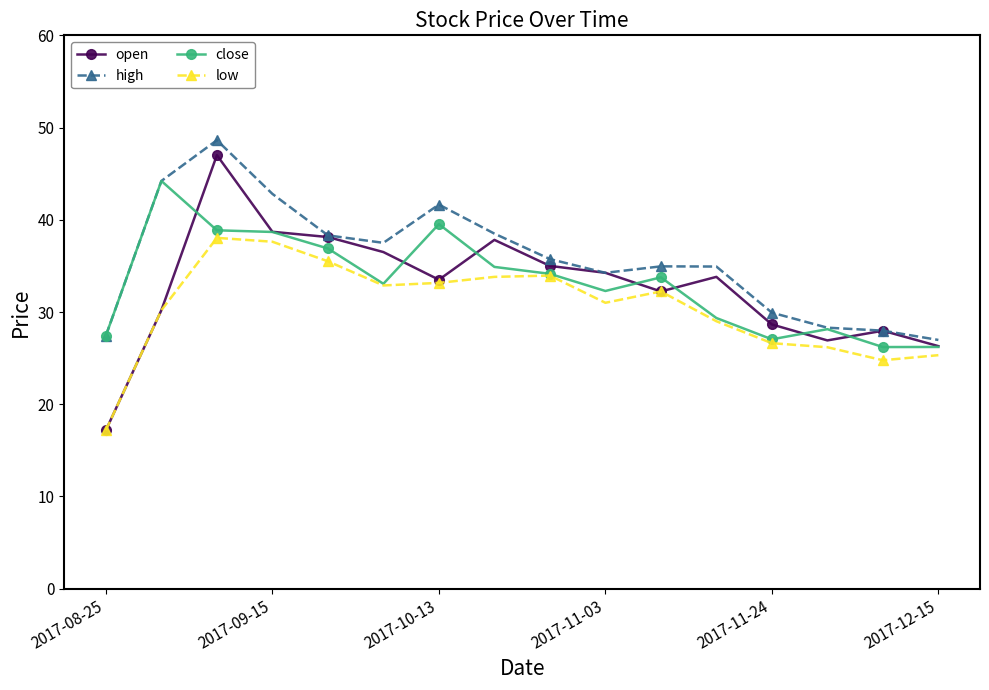

What is the maximum value shown in the chart?

48.6